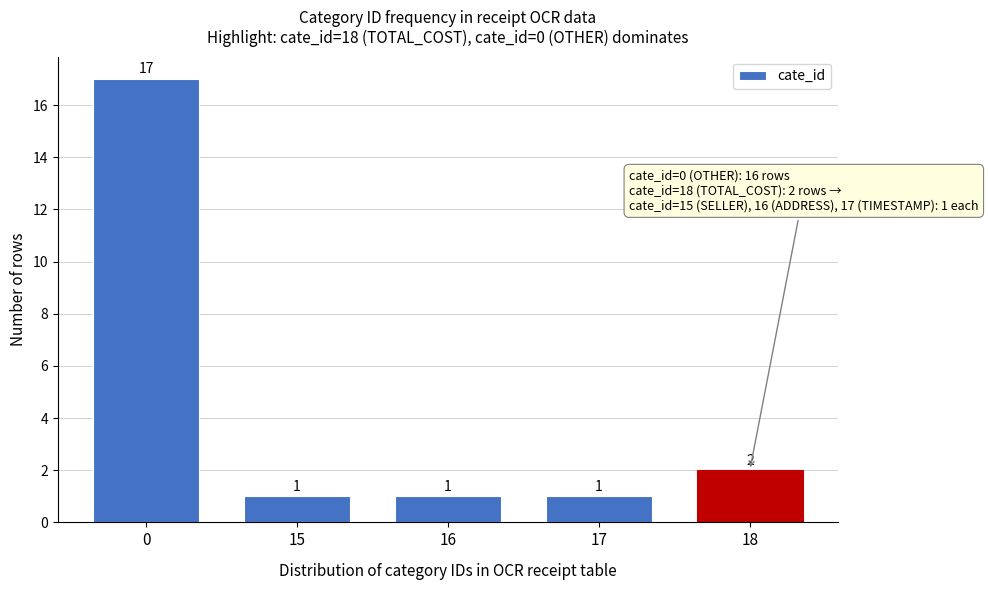

Reading right to left, extract all data points from this chart.

18=2	17=1	16=1	15=1	0=17